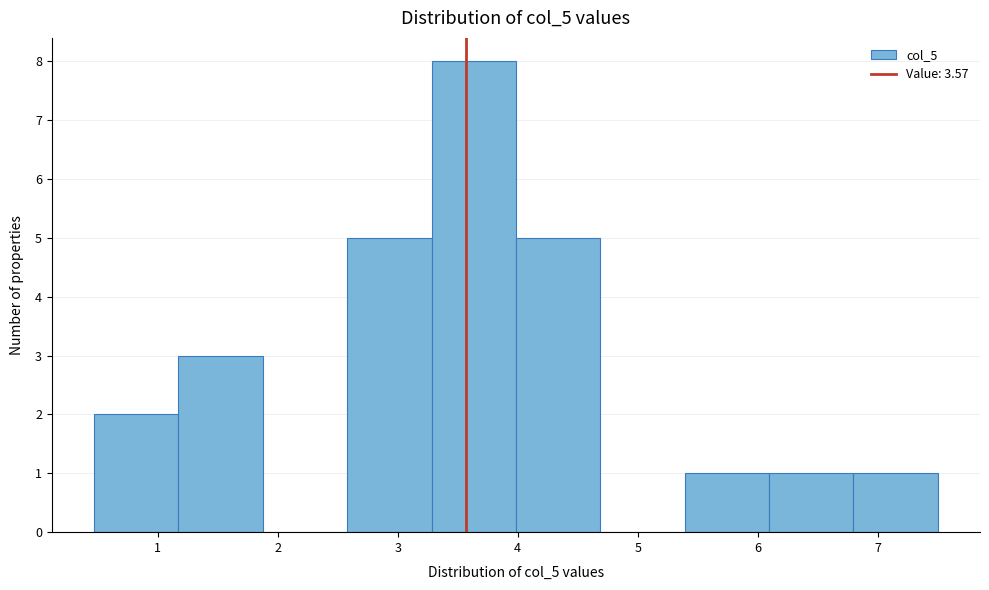

Reading left to right, list every bar in this chart as the range it spans on the x-axis followed by its height. Neither the bar edges nor the heights are printed on the chart, so give them approximately, as read against the axes.

0.5 to 1.2: 2
1.2 to 1.9: 3
1.9 to 2.6: 0
2.6 to 3.3: 5
3.3 to 4.0: 8
4.0 to 4.7: 5
4.7 to 5.4: 0
5.4 to 6.1: 1
6.1 to 6.8: 1
6.8 to 7.5: 1